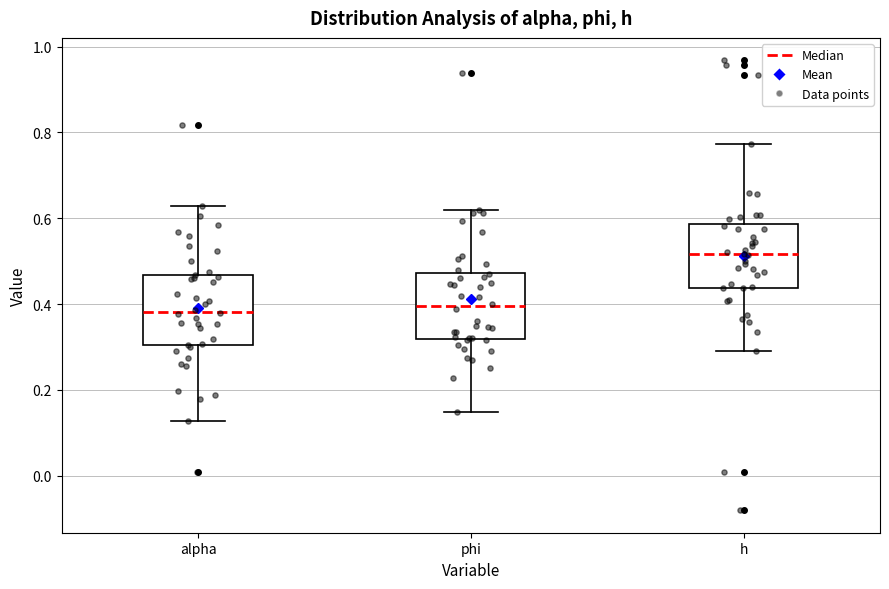

Where does the lower whisker of the box for alpha end on the y-axis? The values are not printed on the chart, so give them approximately, as read against the axis.

0.12